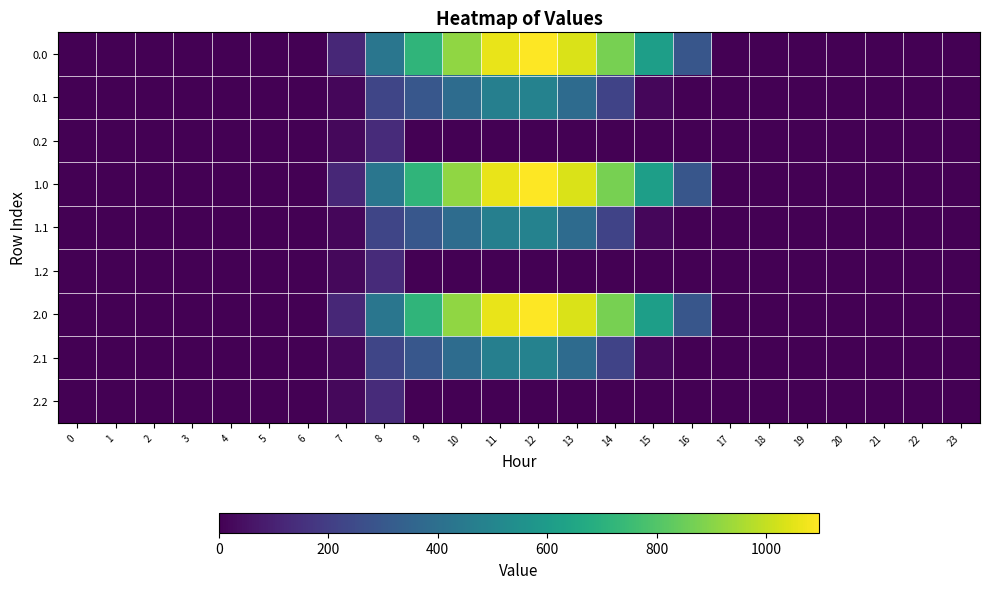

At how many categories does at least one series exceed 280?

9